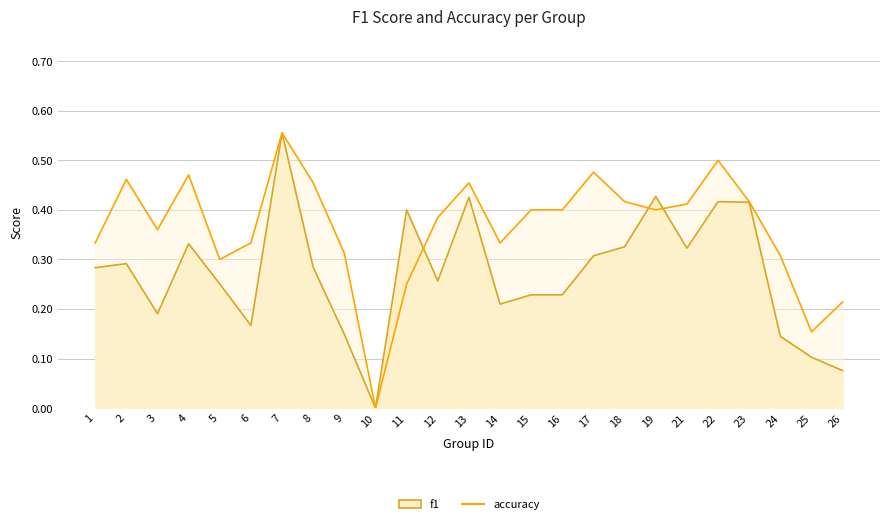

How many values in the f1 series exceed 0?

24